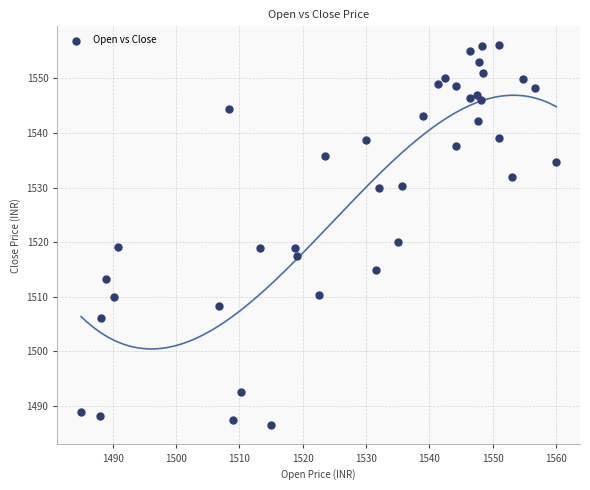

What Y value in the scatter plot is closest to 1521?

1520.0